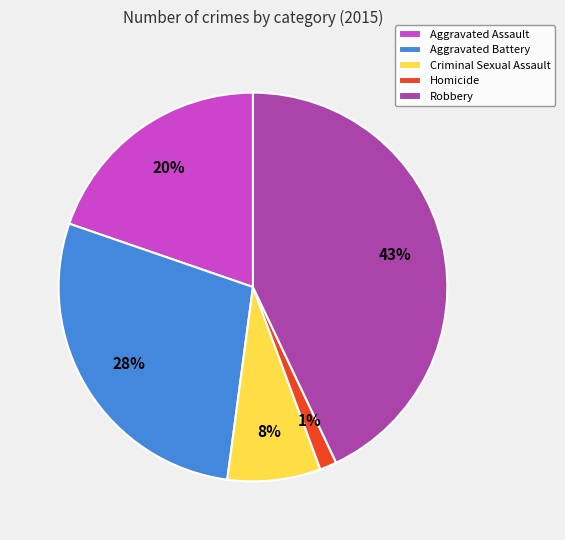

How many slices are in this pie chart?

5